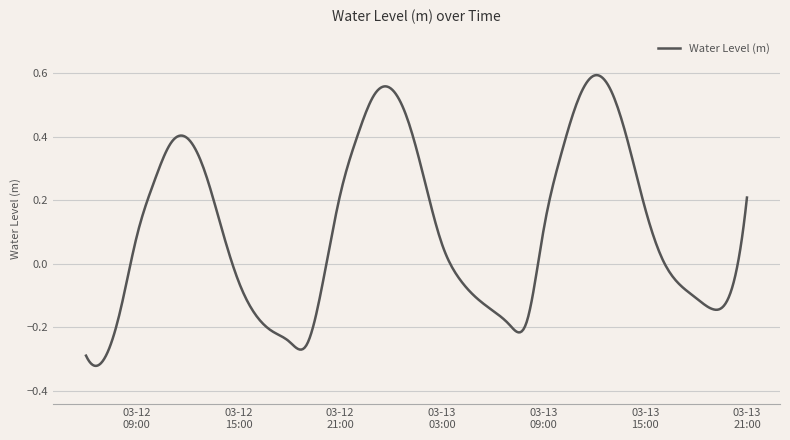

What is the difference between the maximum and minimum values?

0.9